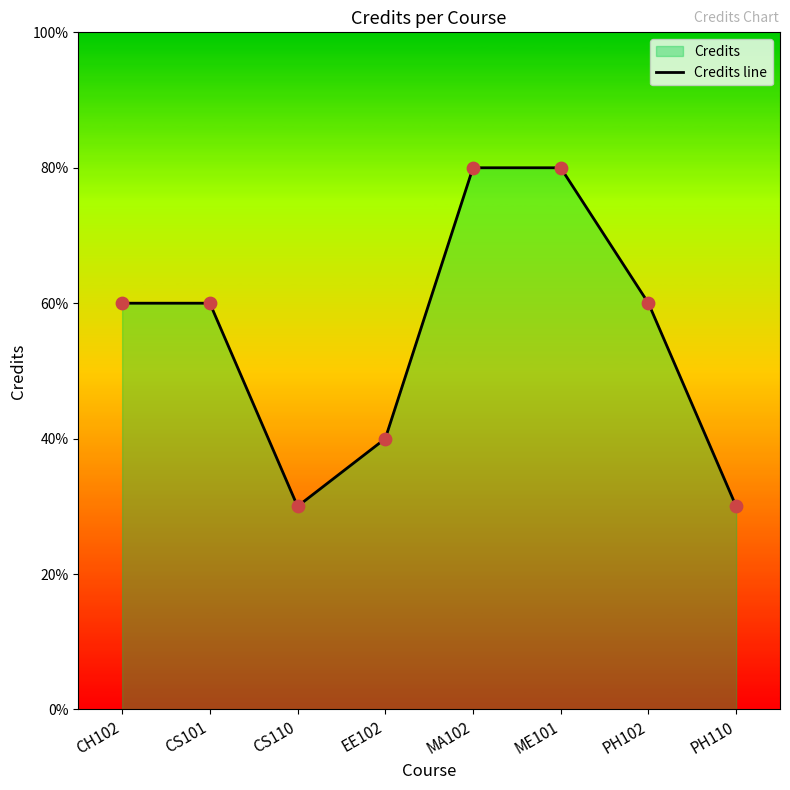

What is the ratio of the value at CS110 to the value at MA102?

0.4